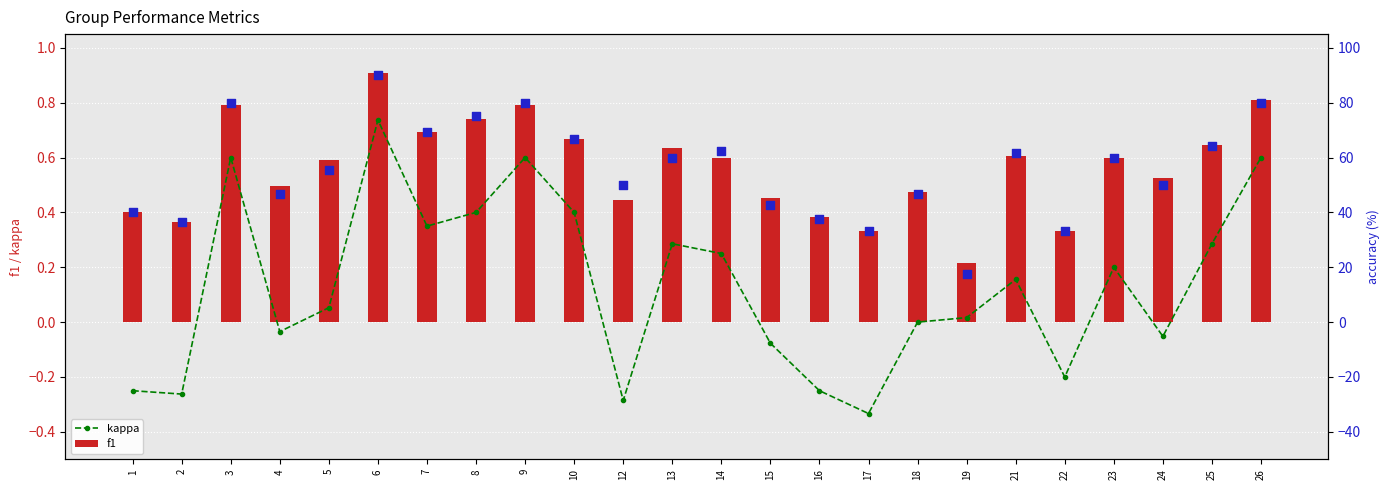

How many f1 values are between 0 and 1?

24